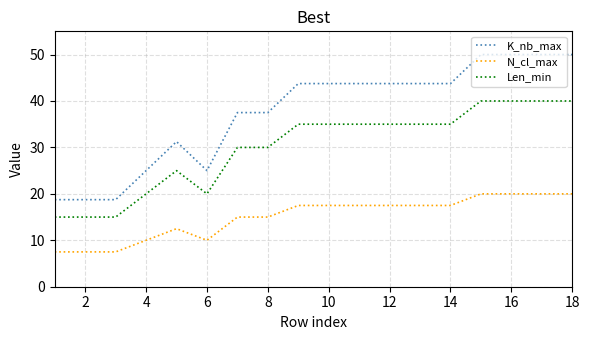

What is the minimum value shown in the chart?

7.5